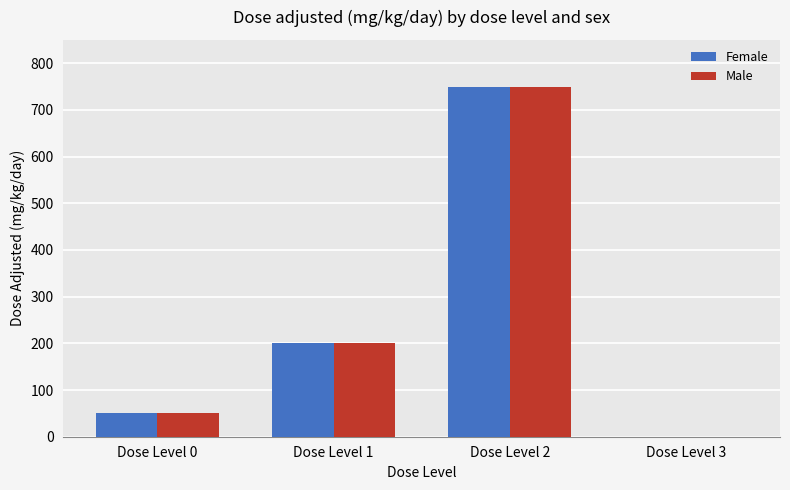

Reading left to right, extract all data points from this chart.

Female: 50	200	750	0
Male: 50	200	750	0